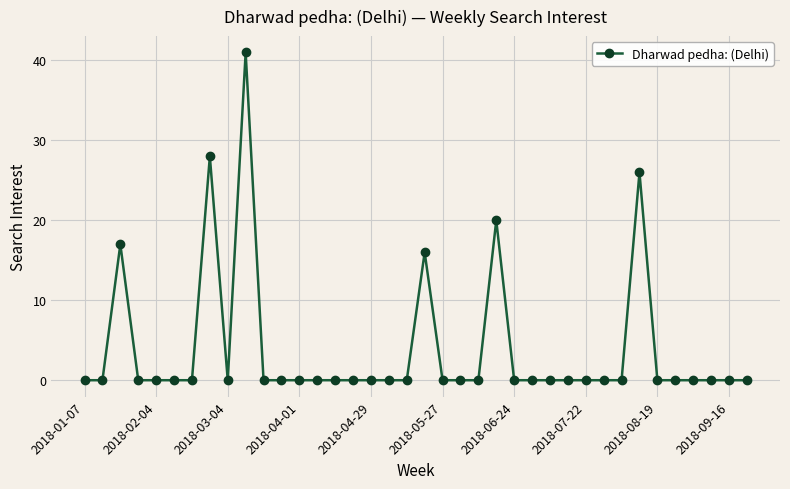

True or false: there are more than 1 points higher than both neighbors.

True